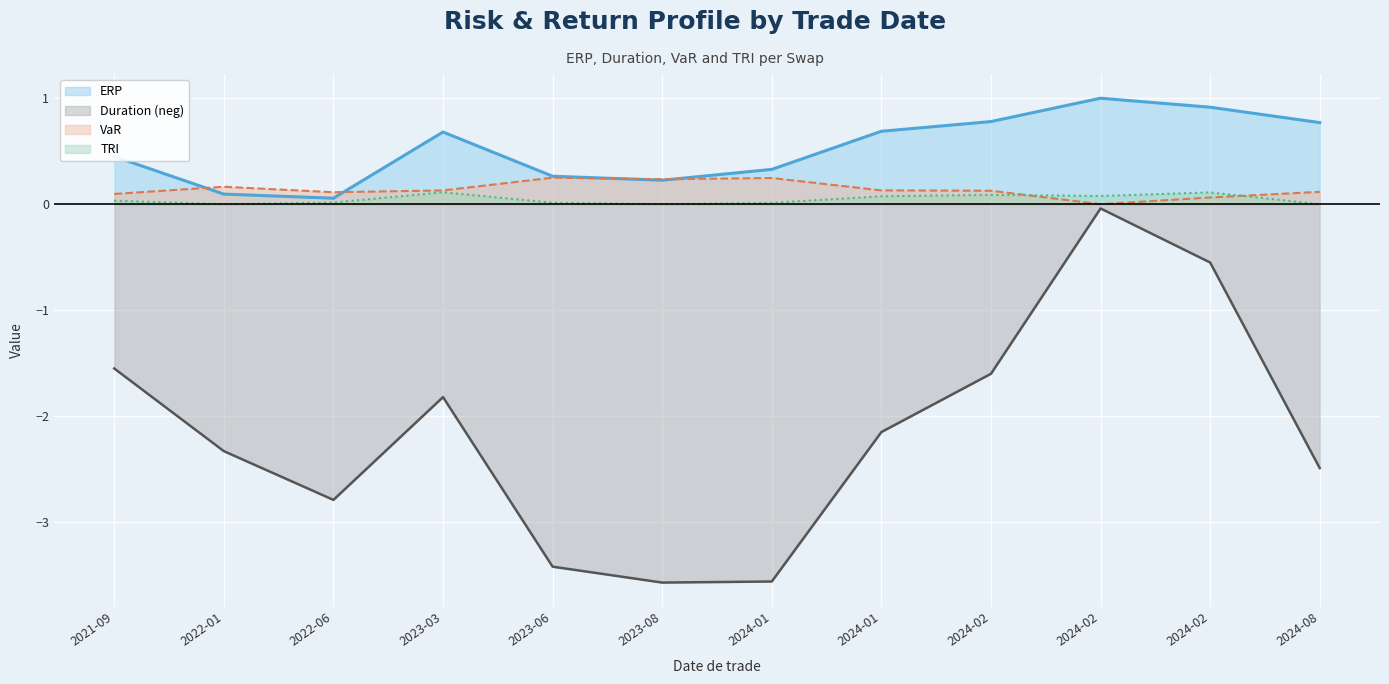

True or false: ERP and TRI cross at least once.

False